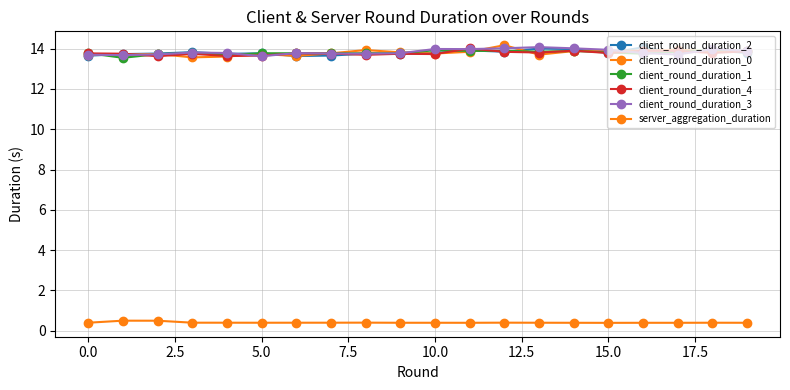

Does the chart display data point markers on the line(s)?

Yes